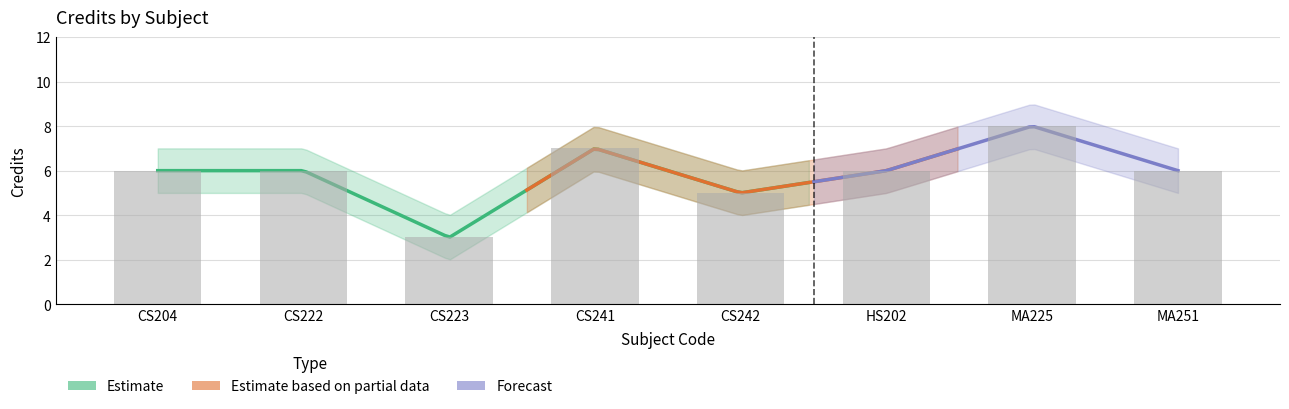

What is the sum of the values at HS202 and CS241?

13